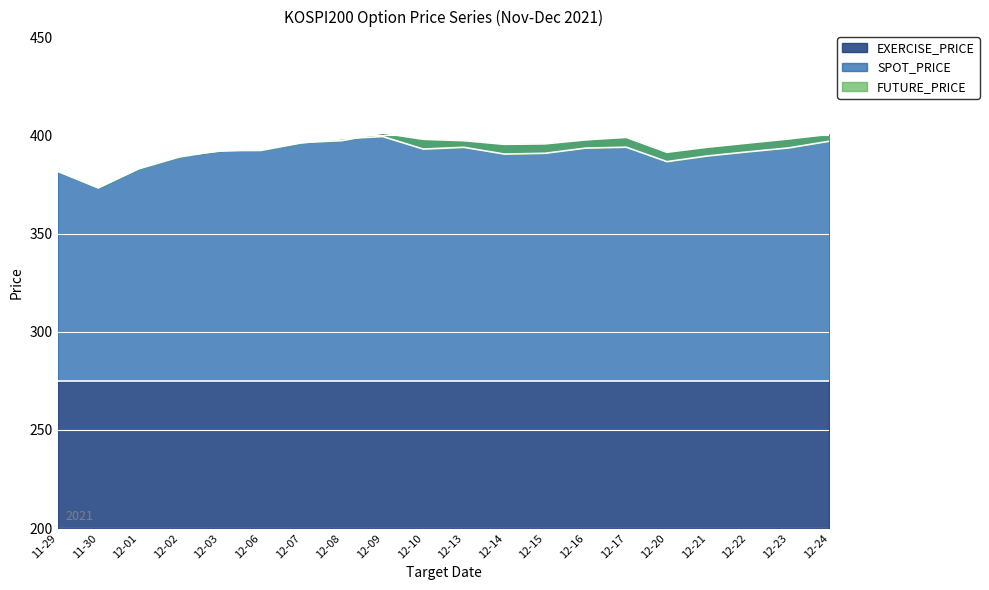

What is the maximum value for SPOT_PRICE?

401.1